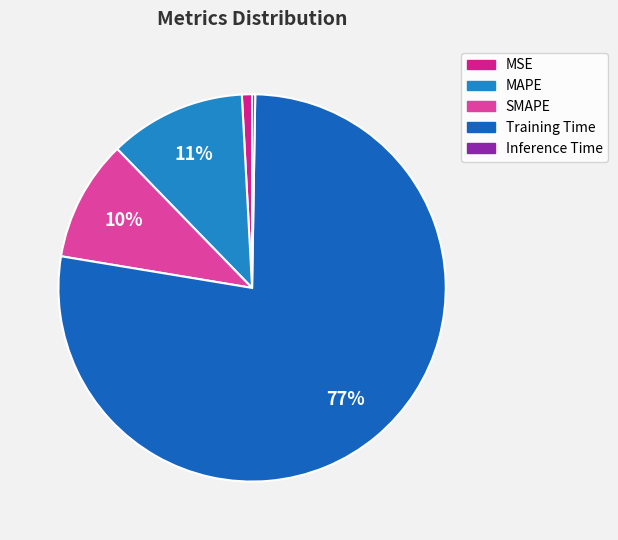

To the nearest percent, what is the difference between the Training Time and SMAPE slice percentages?

67%